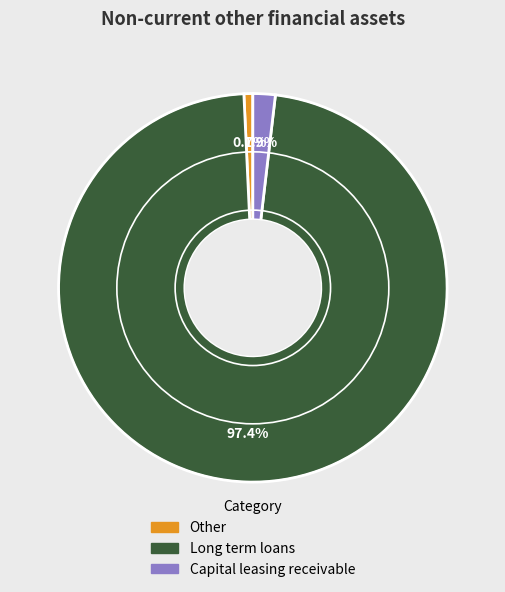

What portion of the pie excludes Capital leasing receivable?

98.1%